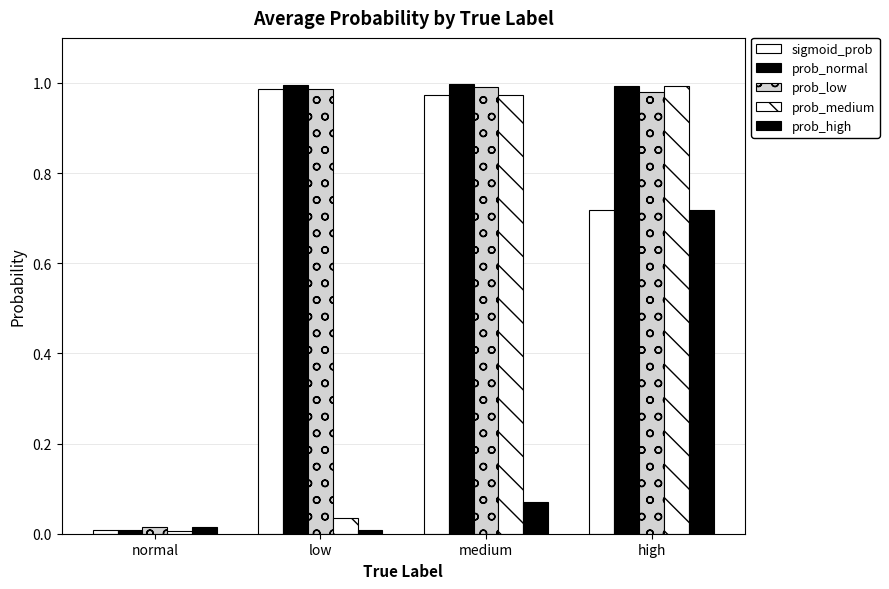

Reading right to left, what are all the values shown in this chart?

sigmoid_prob: high=0.7	medium=1.0	low=1.0	normal=0.0
prob_normal: high=1.0	medium=1.0	low=1.0	normal=0.0
prob_low: high=1.0	medium=1.0	low=1.0	normal=0.0
prob_medium: high=1.0	medium=1.0	low=0.0	normal=0.0
prob_high: high=0.7	medium=0.1	low=0.0	normal=0.0